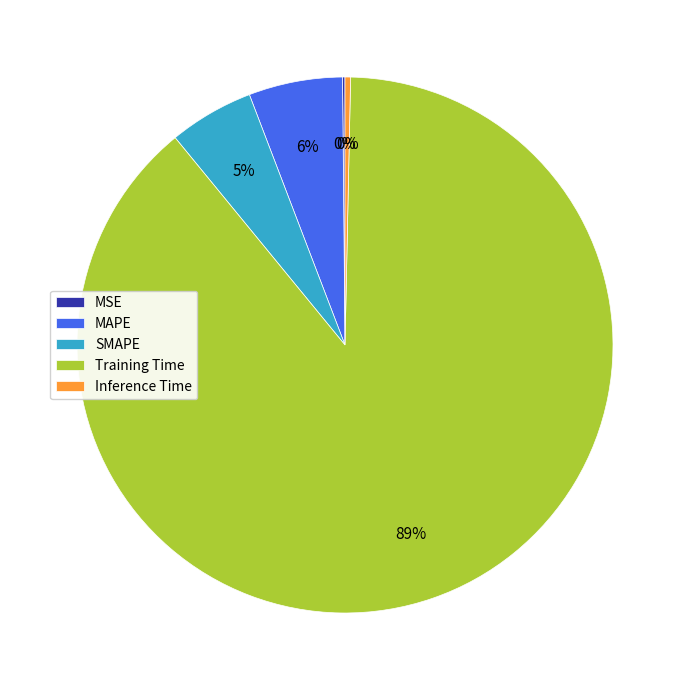

The Training Time slice represents 77% of the pie. True or false?

False